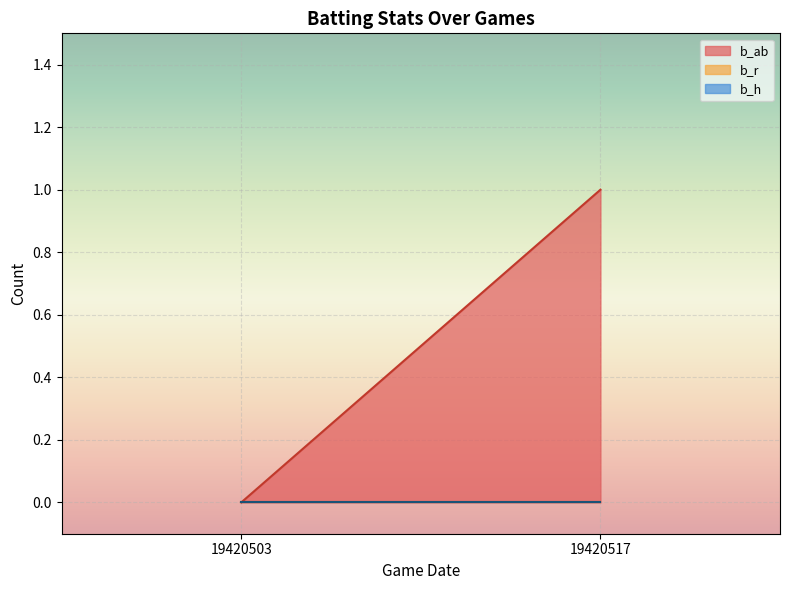

Which series has the widest spread of values?

b_ab